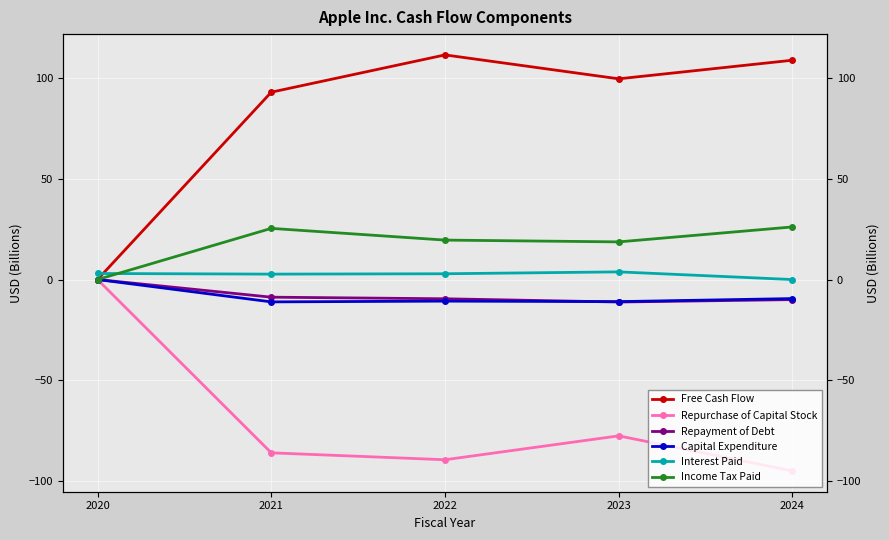

The value of Free Cash Flow at 2021 is 135.4. True or false?

False